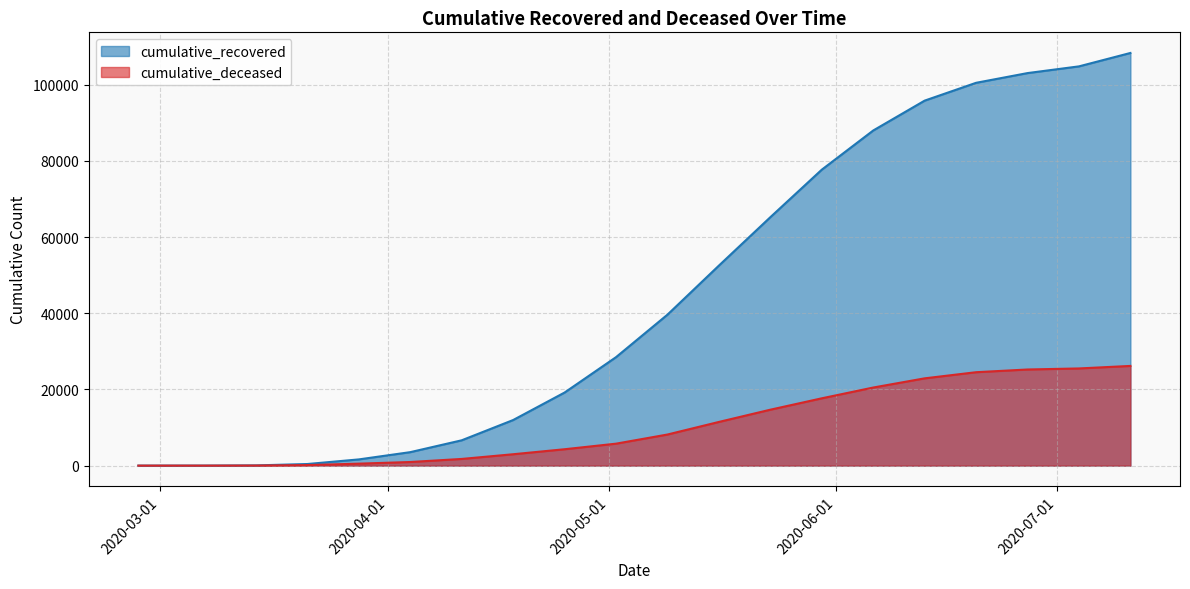

Is it true that cumulative_recovered equals 28470 at 2020-05-02?

True